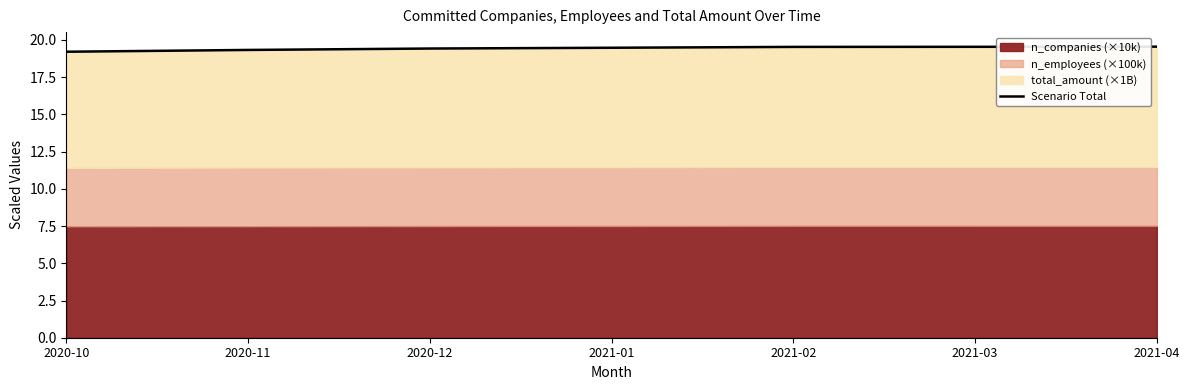

What value does the data have at 2021-02?

19.5